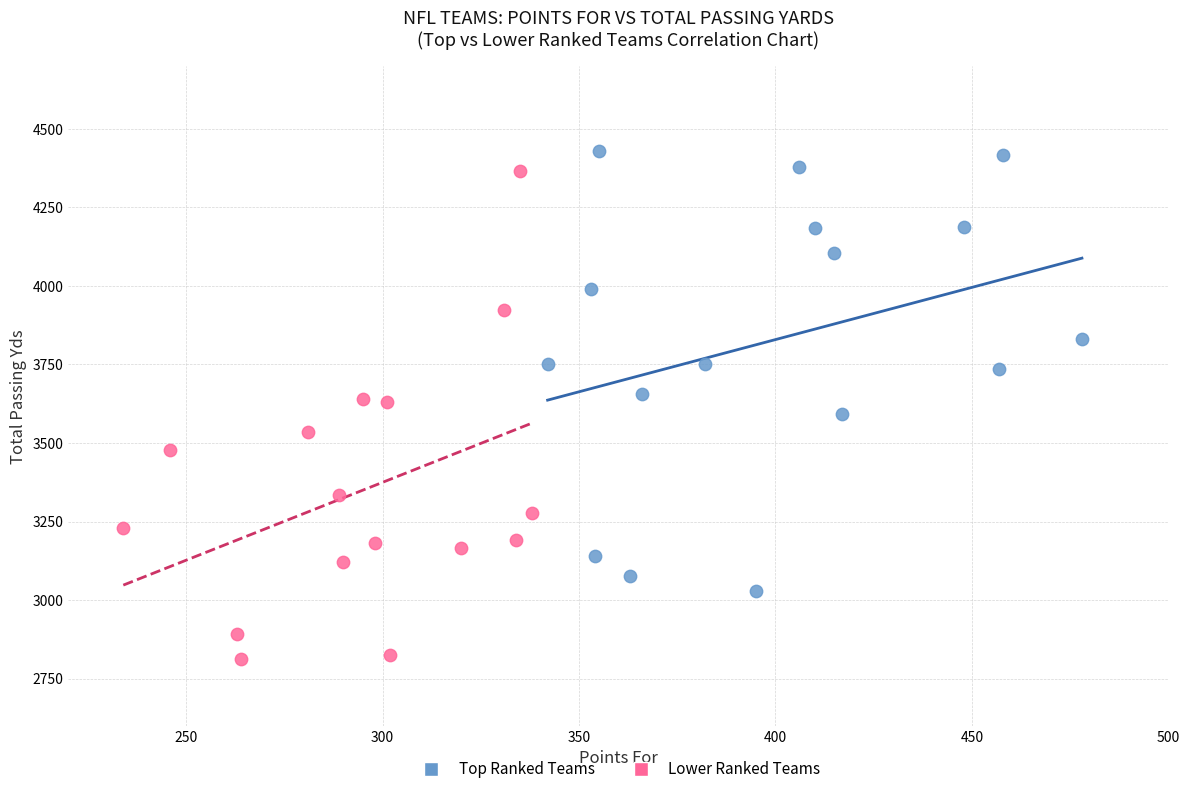

Which series contains the lowest Y value?

Lower Ranked Teams